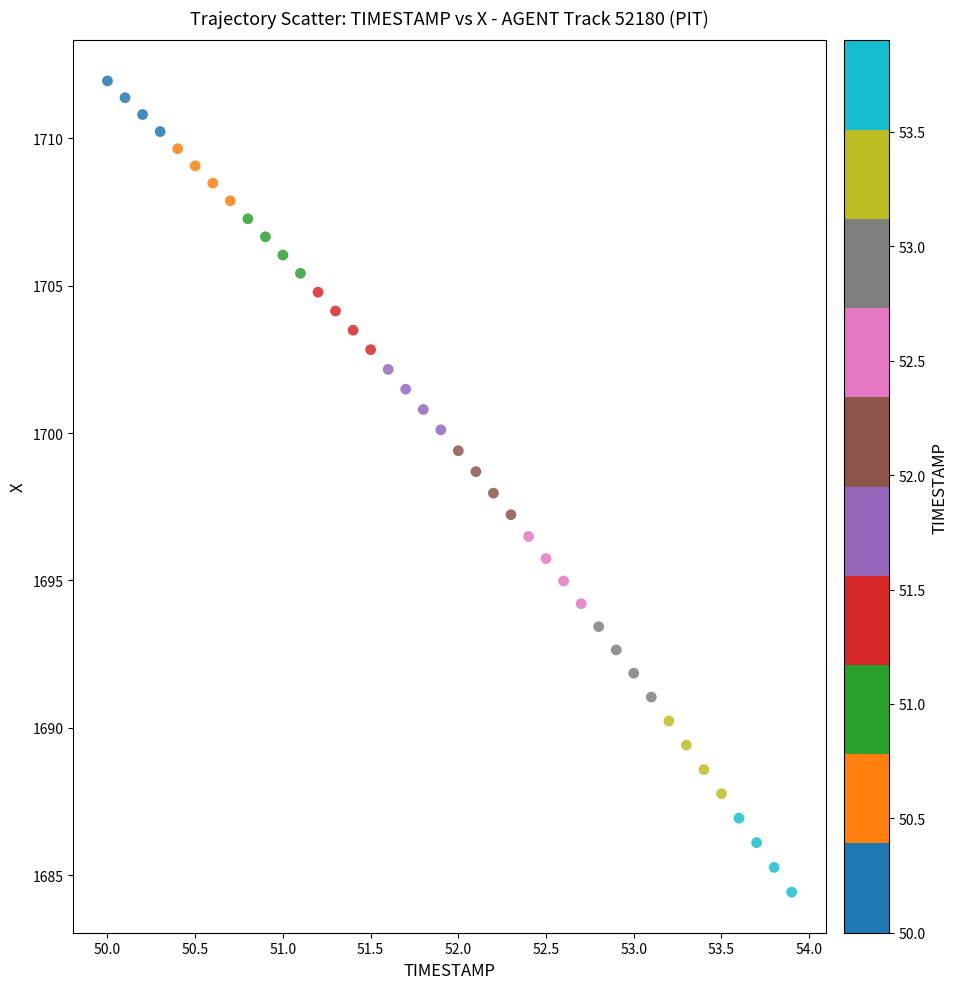

What is the range of Y values (max minus min)?

27.5